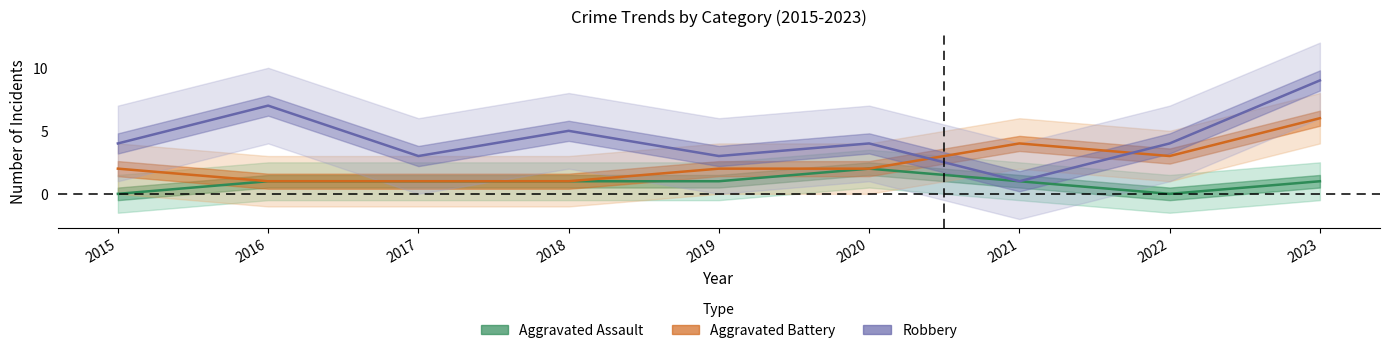

Is this an area chart (filled region under the line)?

No